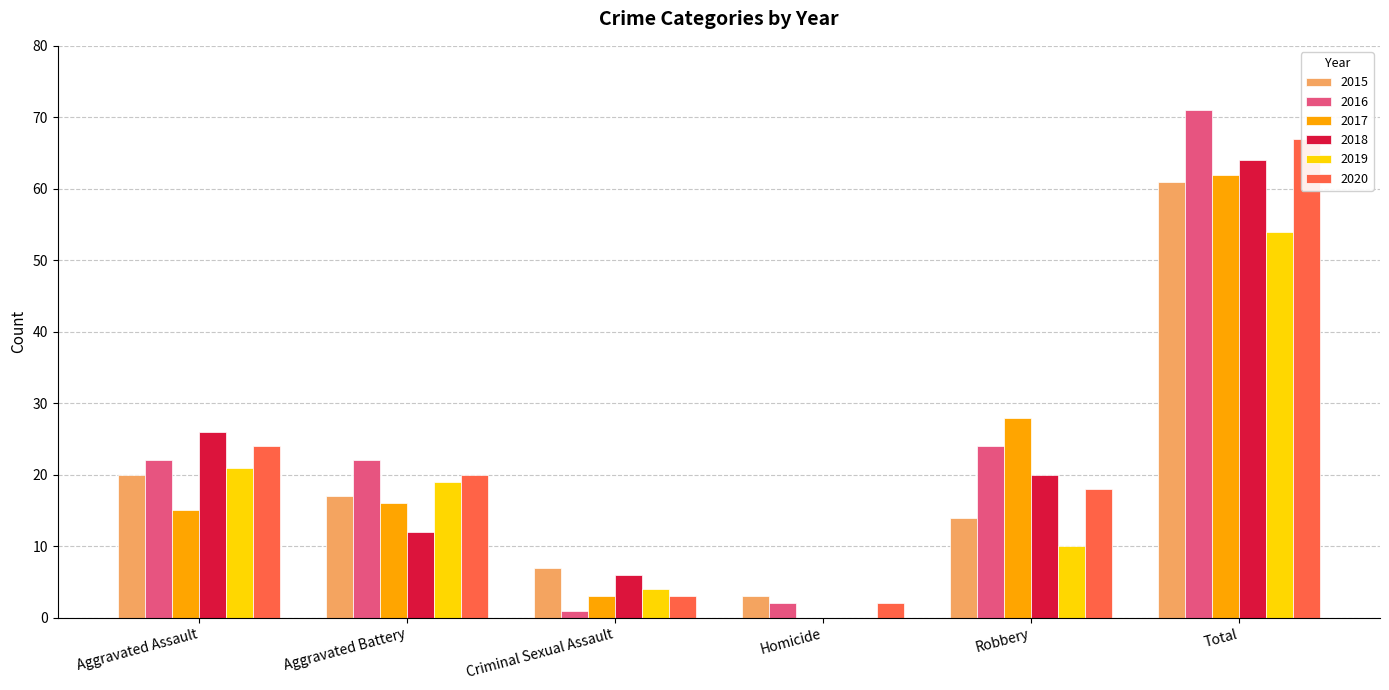

The value of 2016 at Aggravated Assault is 6. True or false?

False